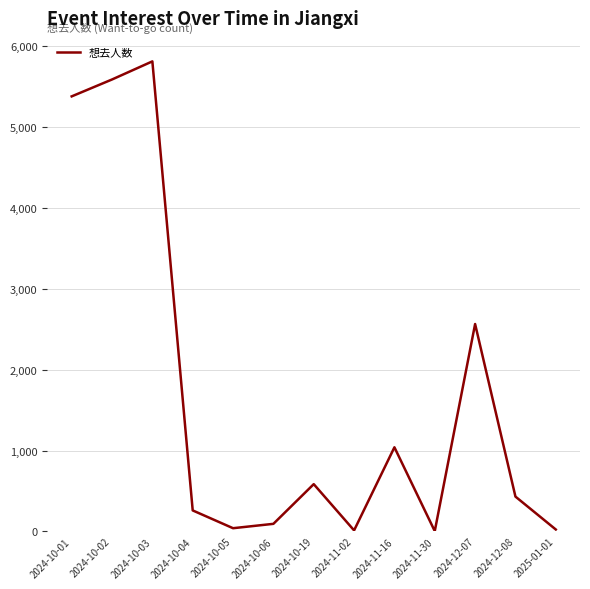

Is it true that the value at 2024-10-03 is 5814?

True